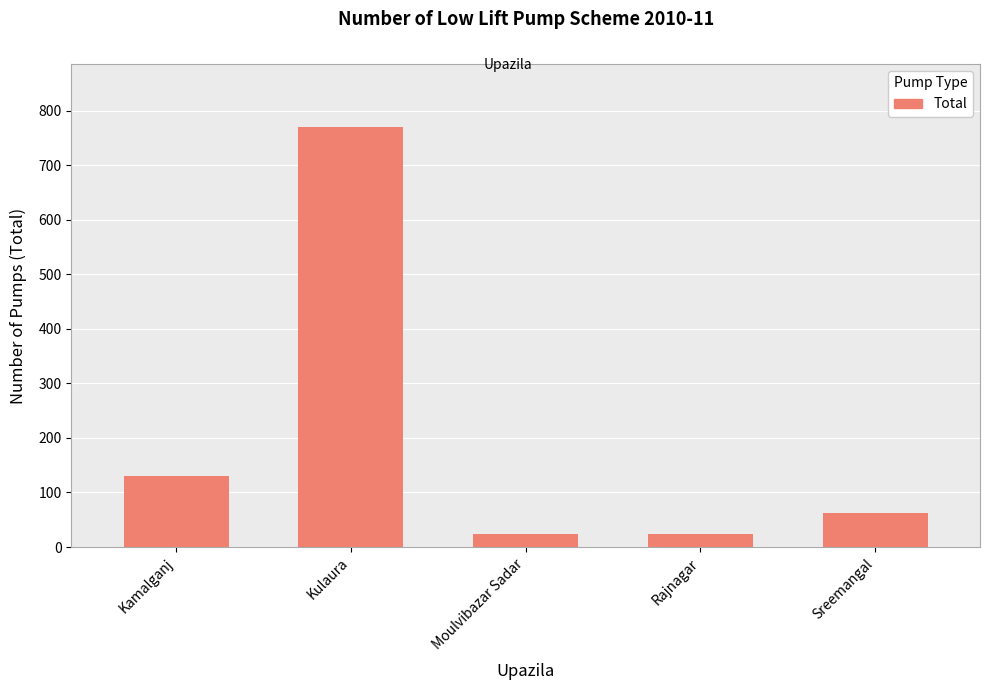

Which has a higher value, Kamalganj or Moulvibazar Sadar?

Kamalganj